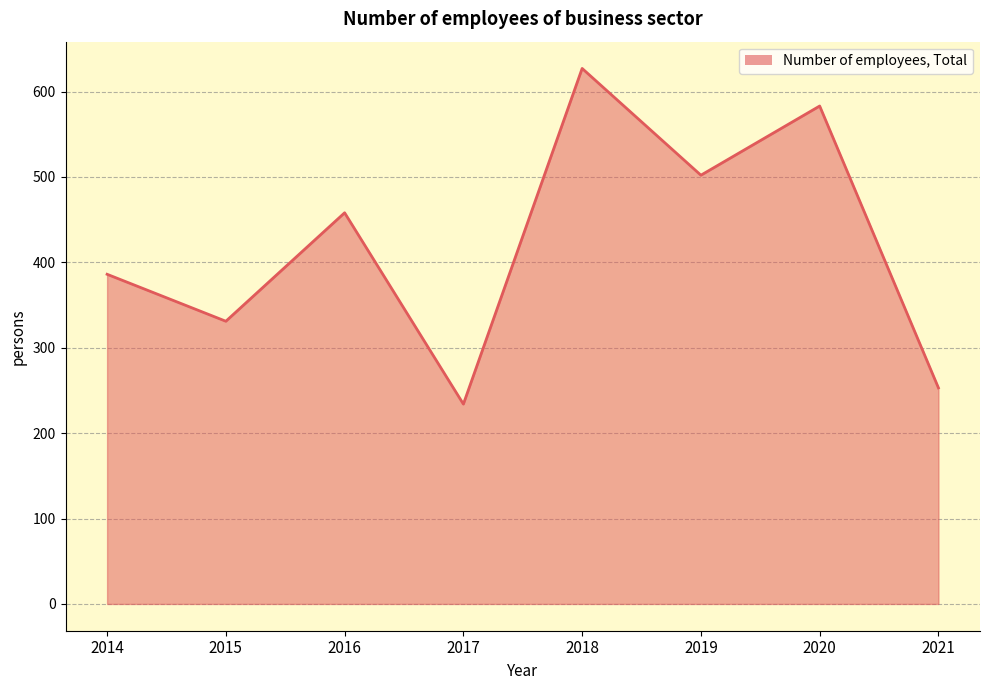

Rank the categories by value from lowest to highest.

2017, 2021, 2015, 2014, 2016, 2019, 2020, 2018